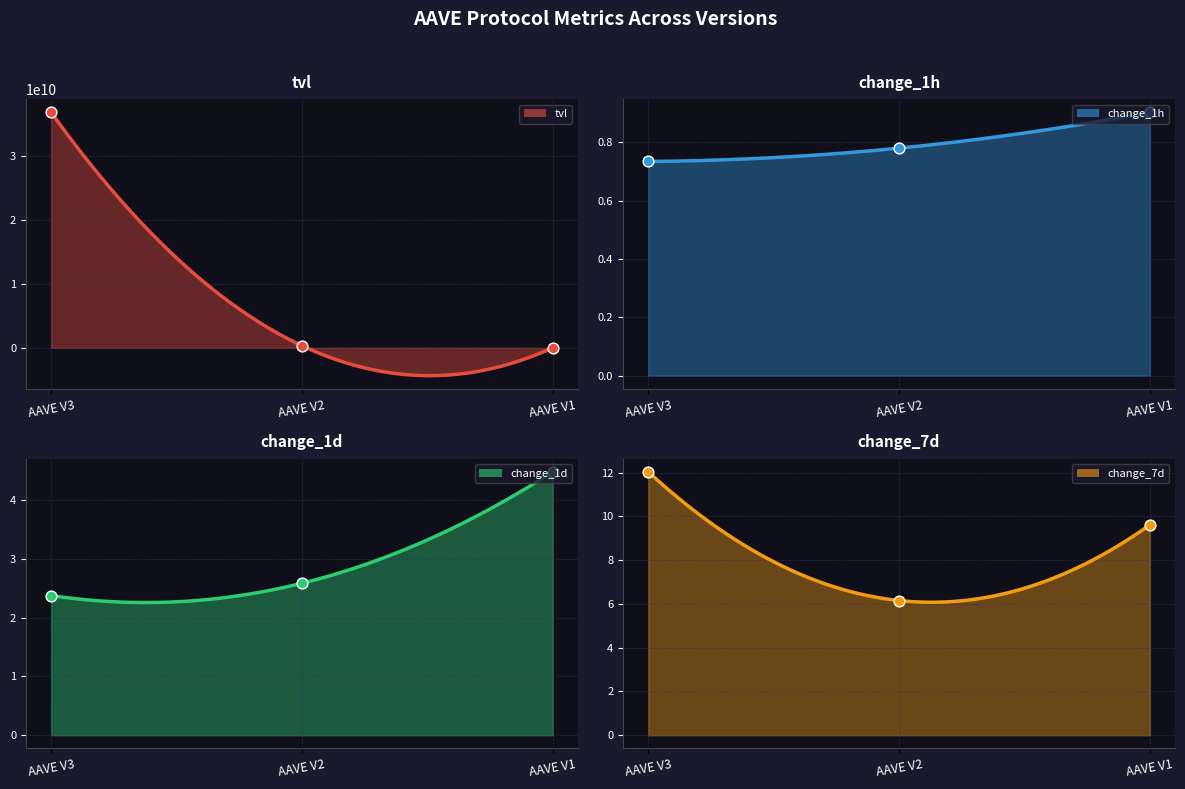

At how many categories does at least one series exceed 35639267496?

1